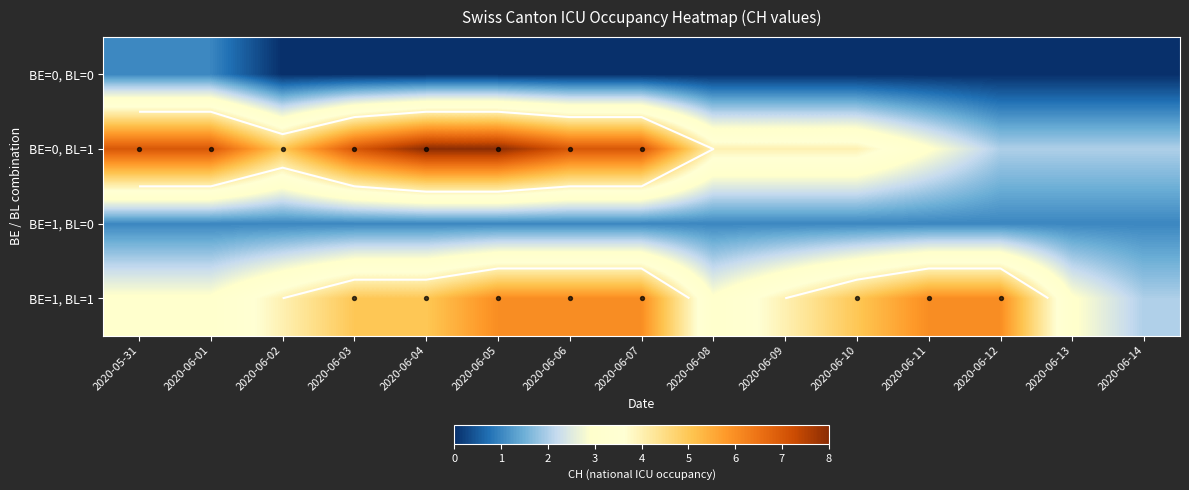

What is the spread (max minus min) of values at 2020-06-04?

8